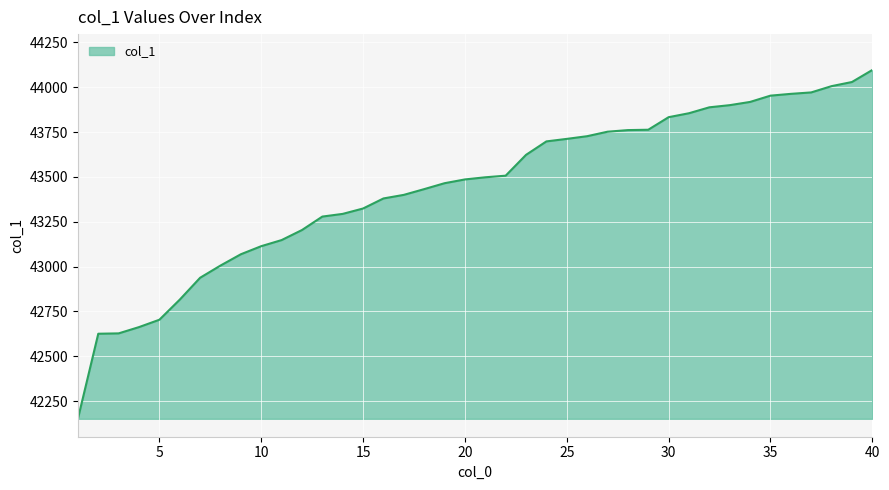

What is the minimum value shown in the chart?

42152